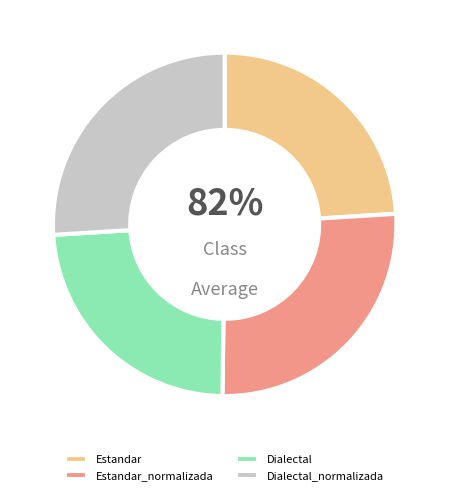

What percentage do Dialectal and Dialectal_normalizada together represent?

49.8%